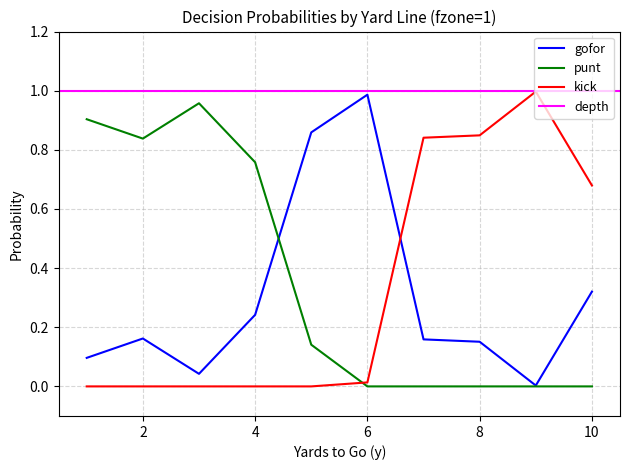

Does the chart have visible grid lines?

Yes